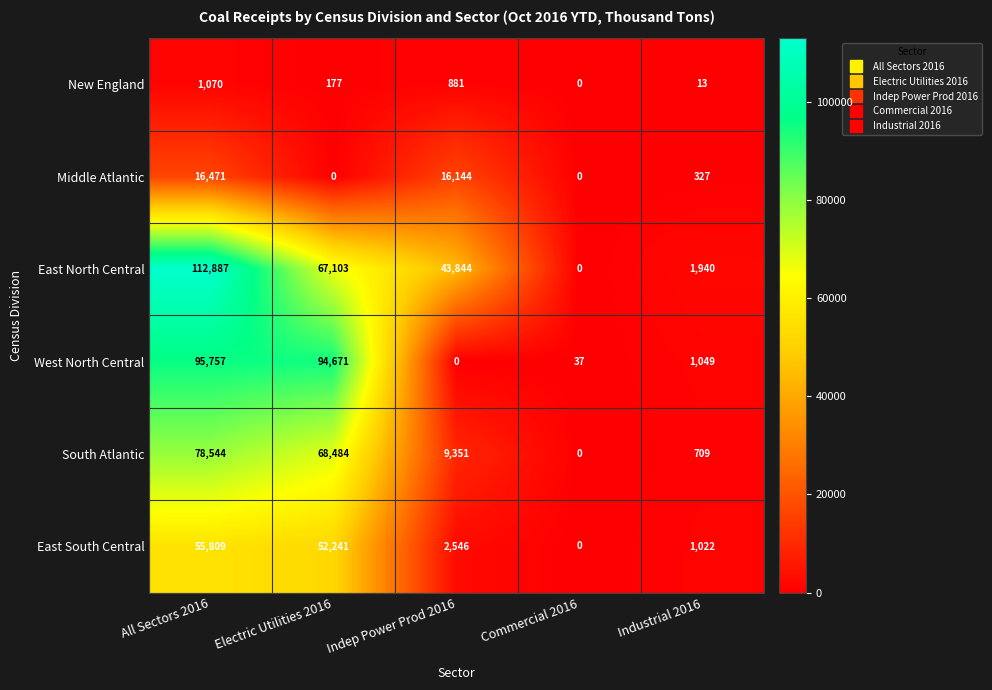

How many values in West North Central are above zero?

4